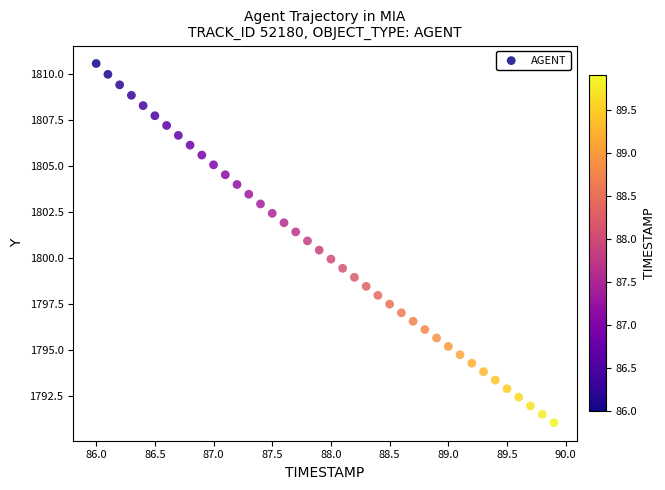

What is the range of X values (max minus min)?

3.9